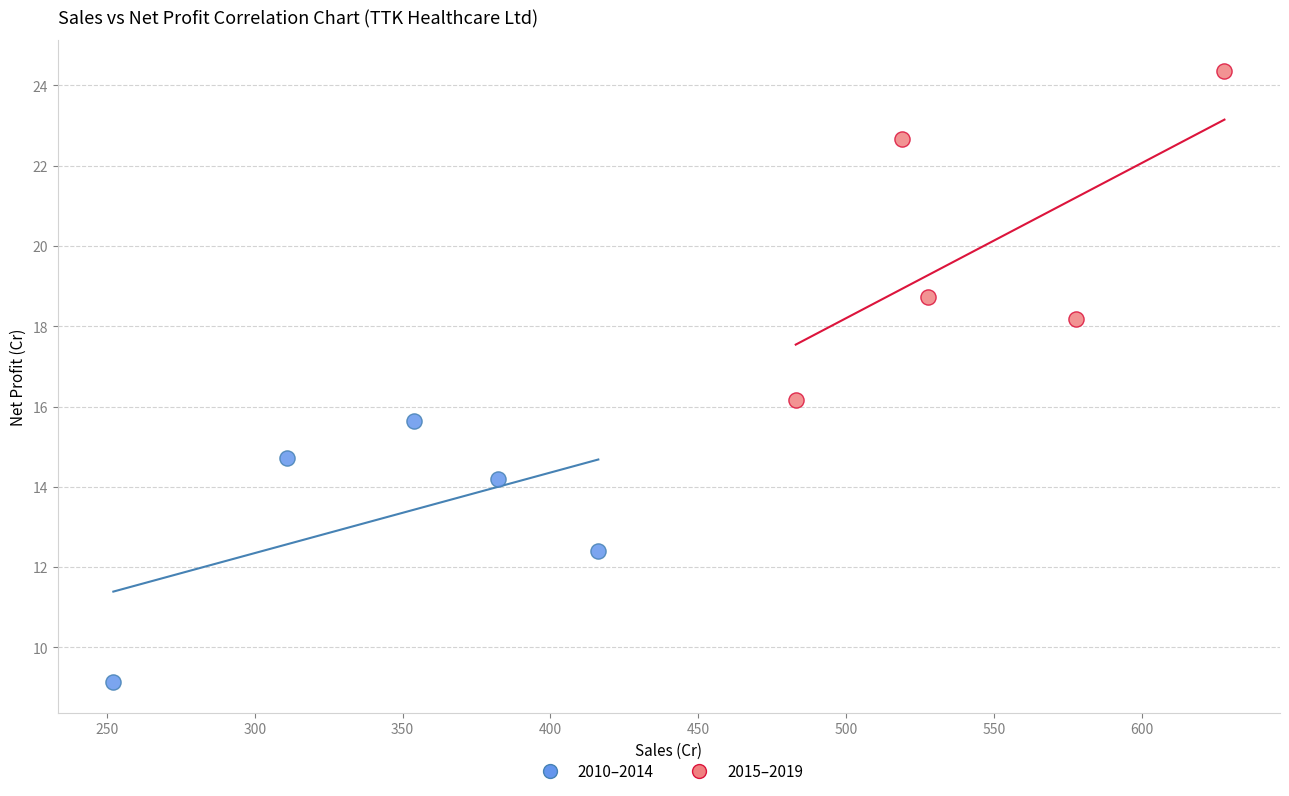

Which series contains the highest Y value?

2015–2019